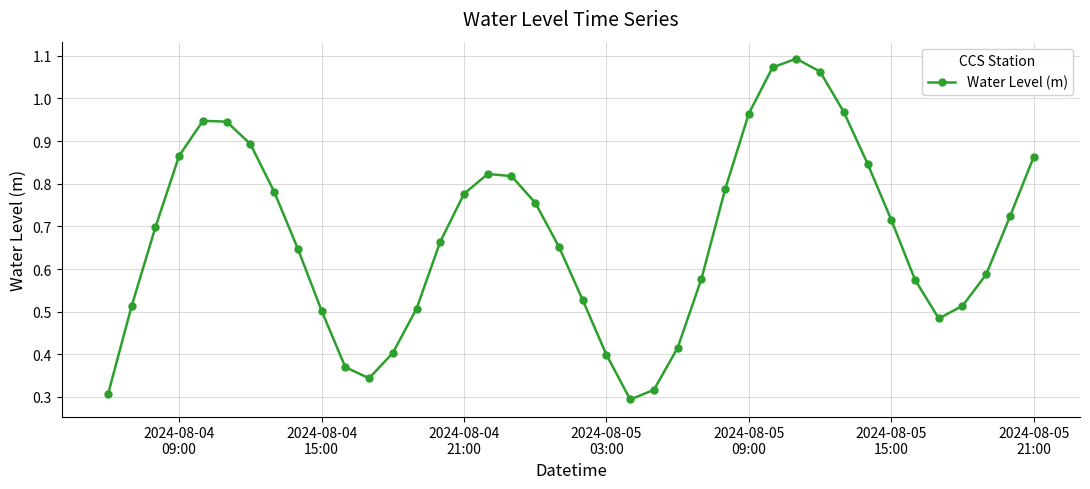

How many points are higher than both their immediate neighbors (excluding endpoints)?

3